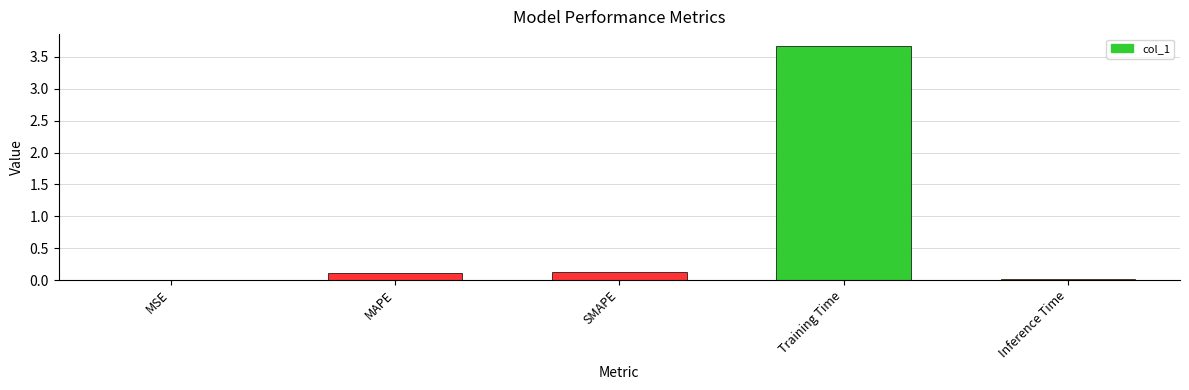

At which category does the chart reach its peak across all series?

Training Time